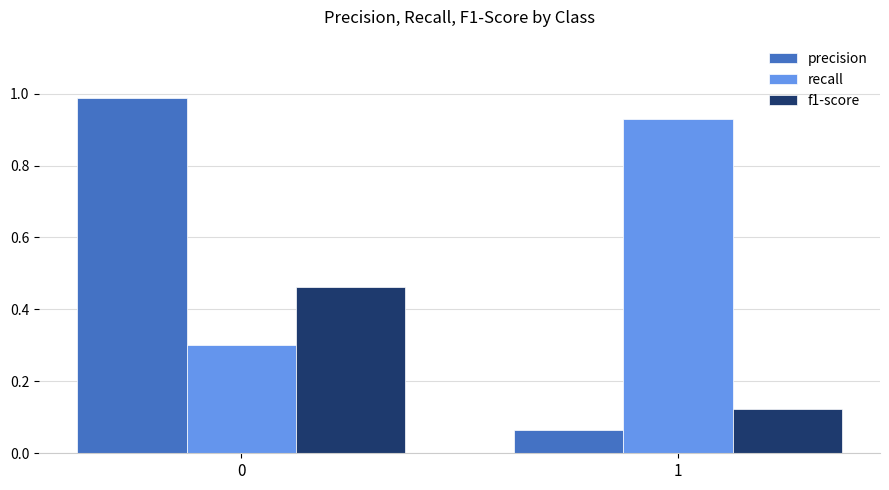

How many recall values are between 0 and 1?

2